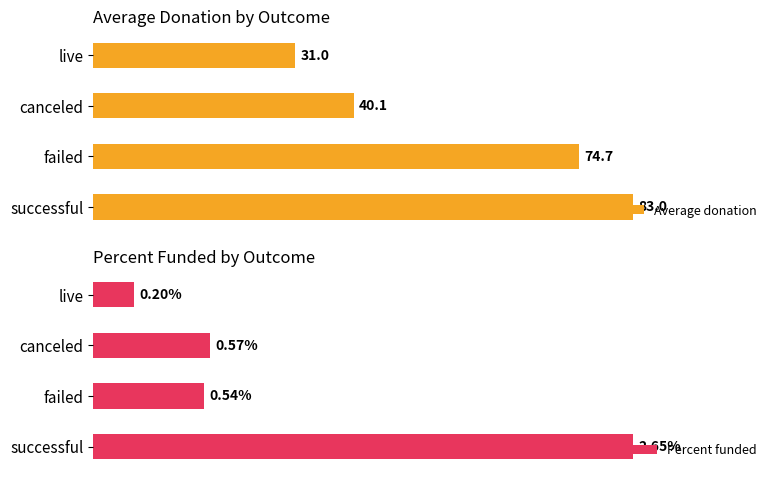

List the labels in order of Percent funded value, smallest first.

live, failed, canceled, successful